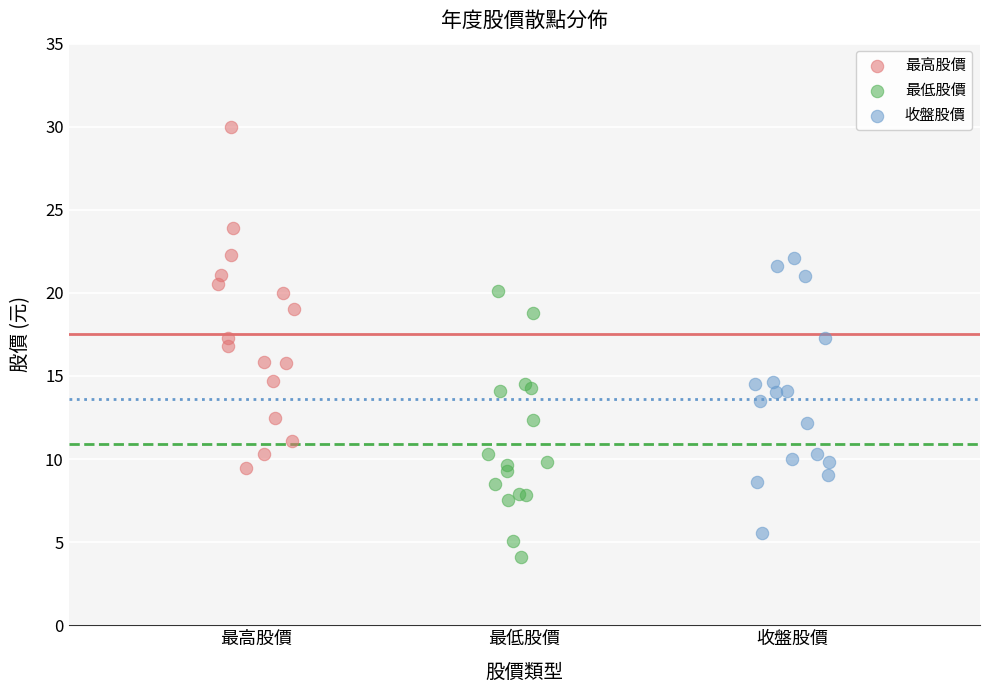

What are all the series names shown in the legend?

最高股價, 最低股價, 收盤股價